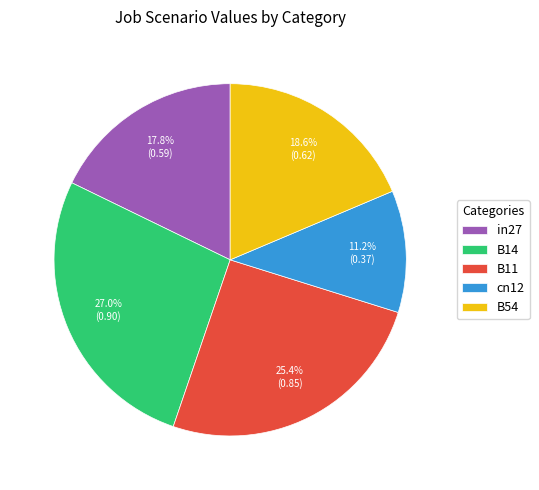

To the nearest percent, what is the average slice percentage?

20%